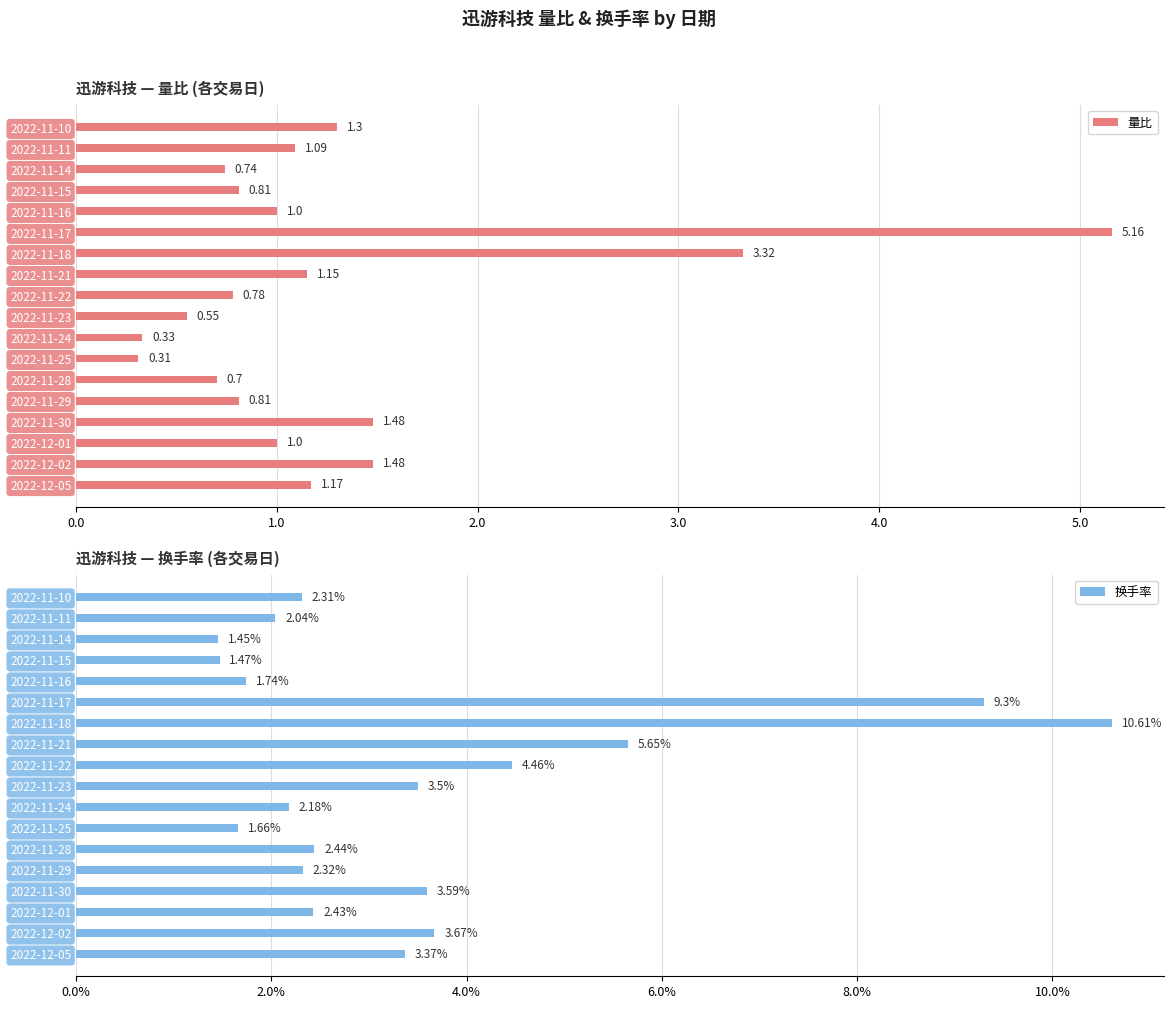

What is the sum of all 量比 values?

23.2